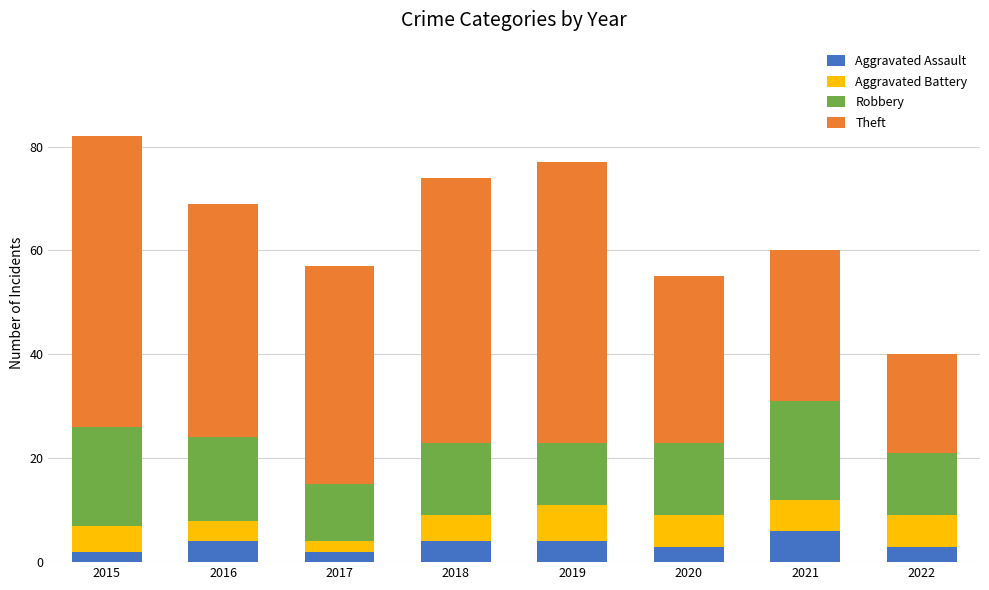

What is the sum of the Aggravated Assault values at 2022 and 2015?

5